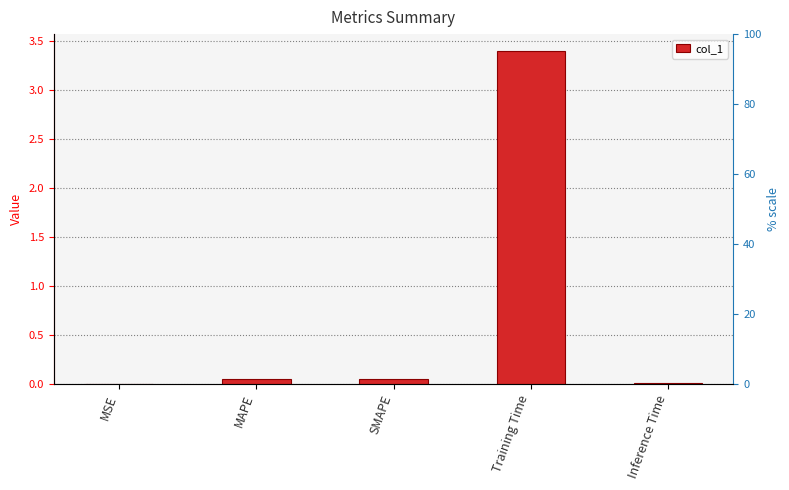

What value does the data have at MAPE?

0.1